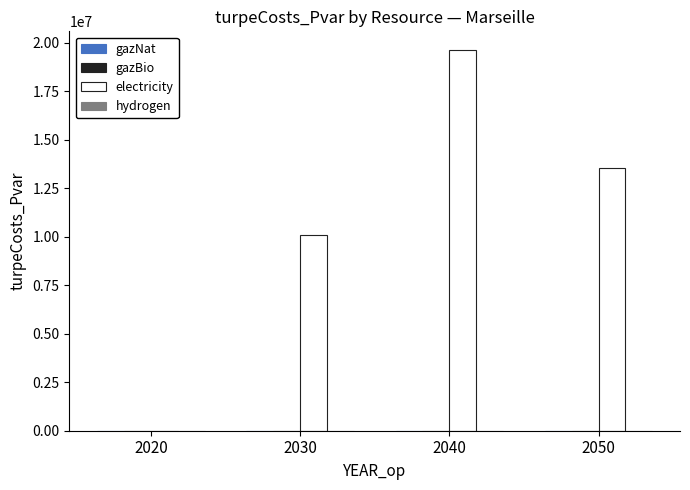

What is the maximum value shown in the chart?

19611704.7